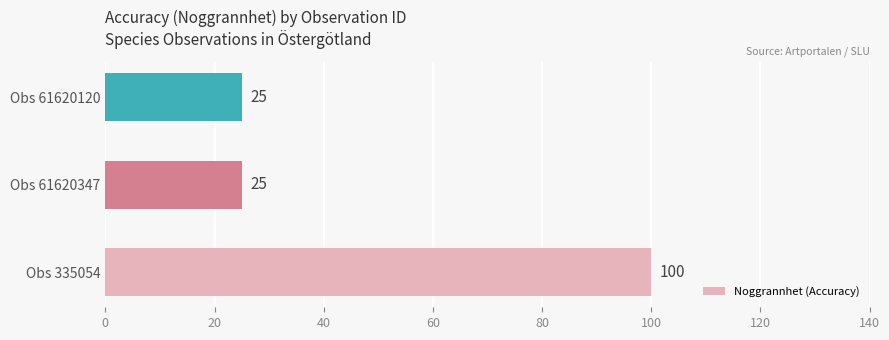

Reading bottom to top, transcribe all the data shown in this chart.

Obs 335054=100	Obs 61620347=25	Obs 61620120=25